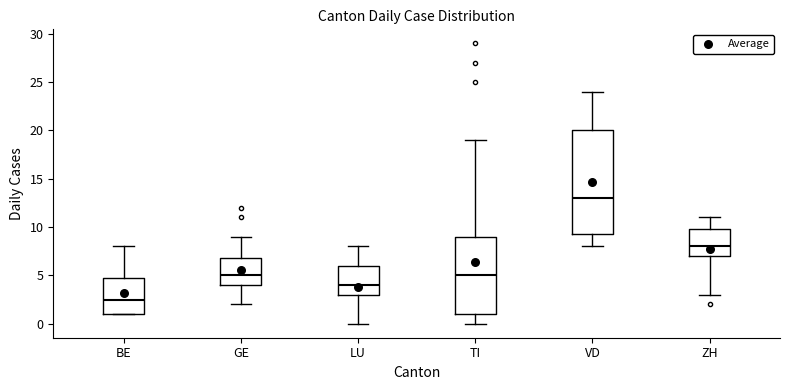

Where does the median line of the box for VD sit on the y-axis? The values are not printed on the chart, so give them approximately, as read against the axis.

13.0